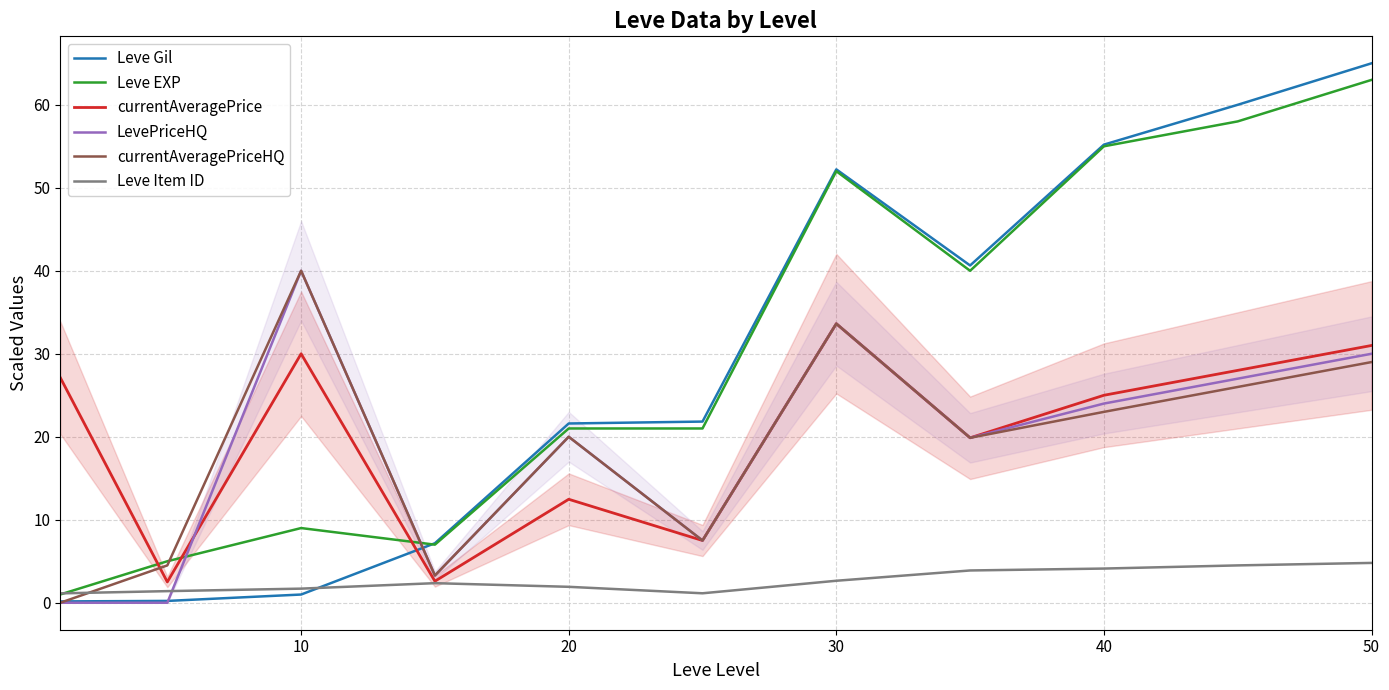

How many intersections are there between currentAveragePrice and currentAveragePriceHQ?

1